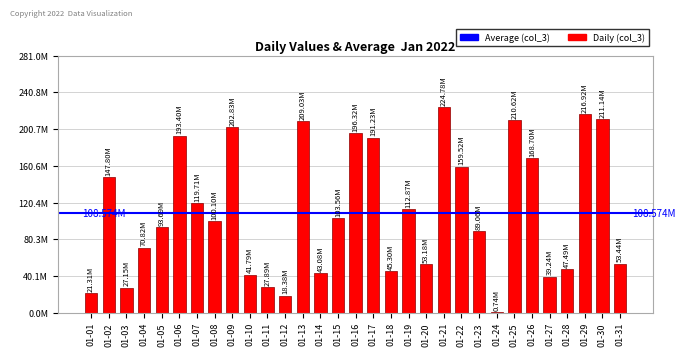

Which category has the highest value across all series?

01-21